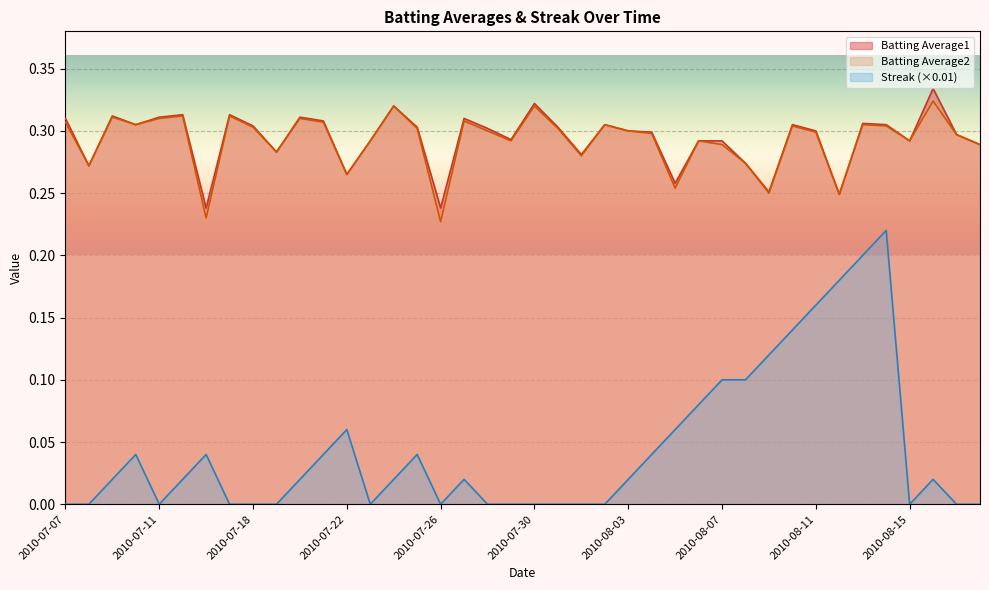

How many interior local valleys does the Streak series have?

4